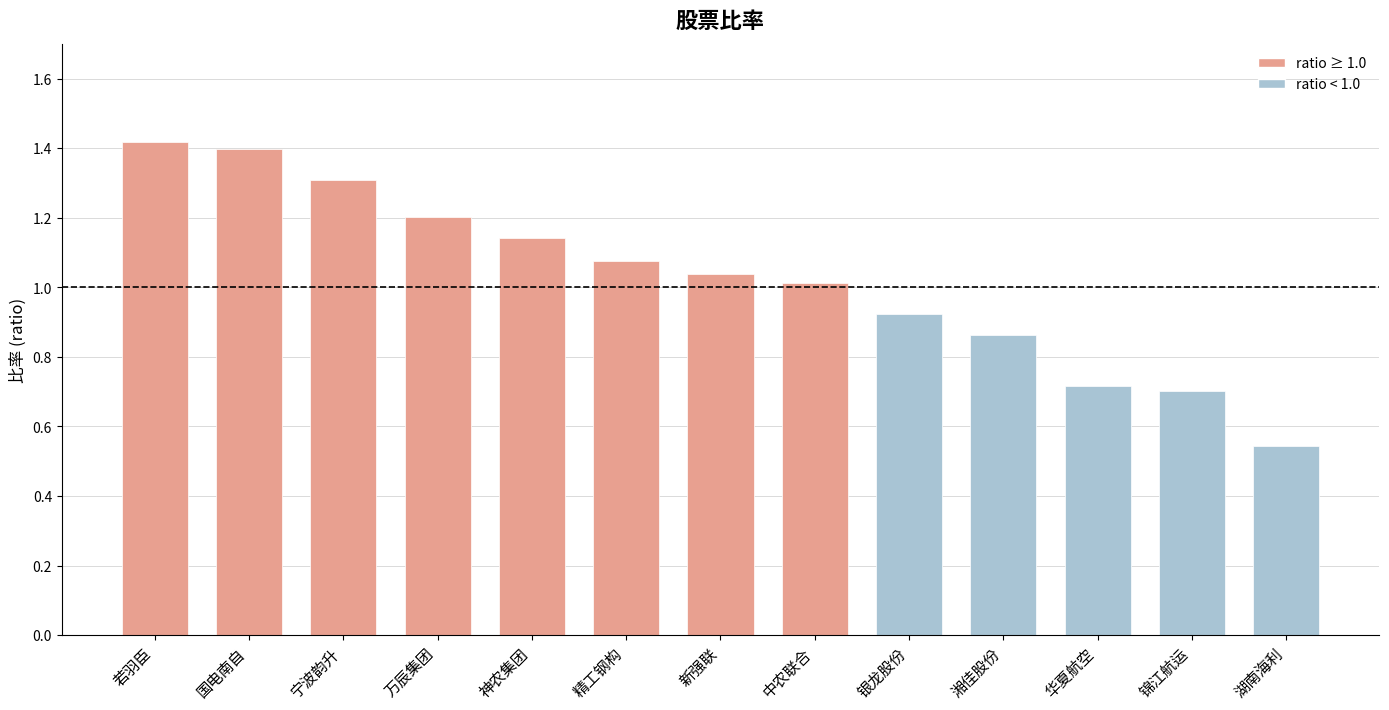

Where is the data nearest to the value 0?

湖南海利